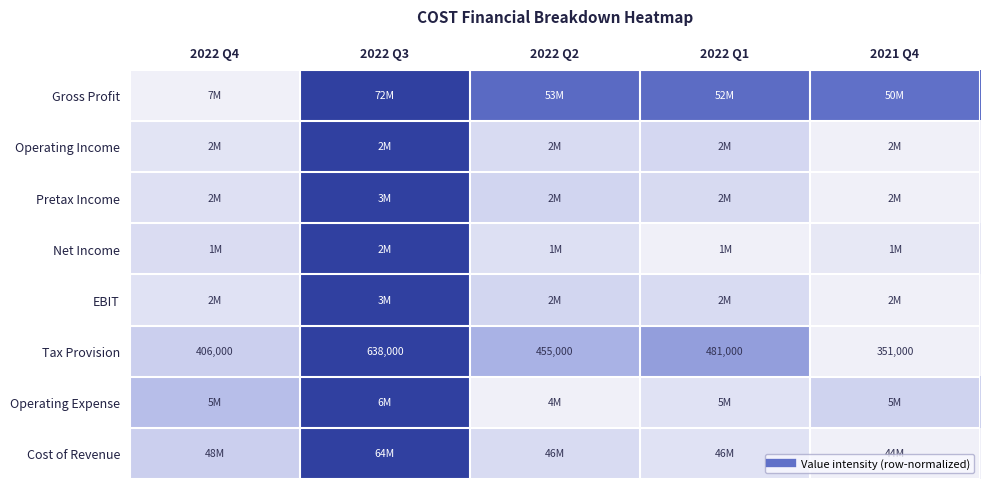

The Tax Provision series shows 0.5 at 2021 Q4. True or false?

False